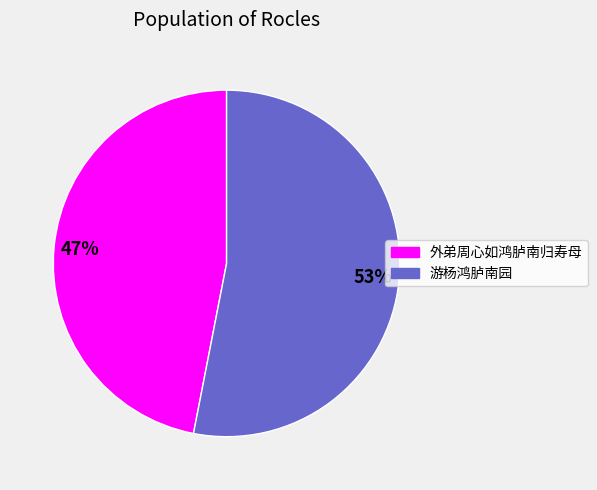

To the nearest percent, what is the difference between the largest and smallest slice percentages?

6%